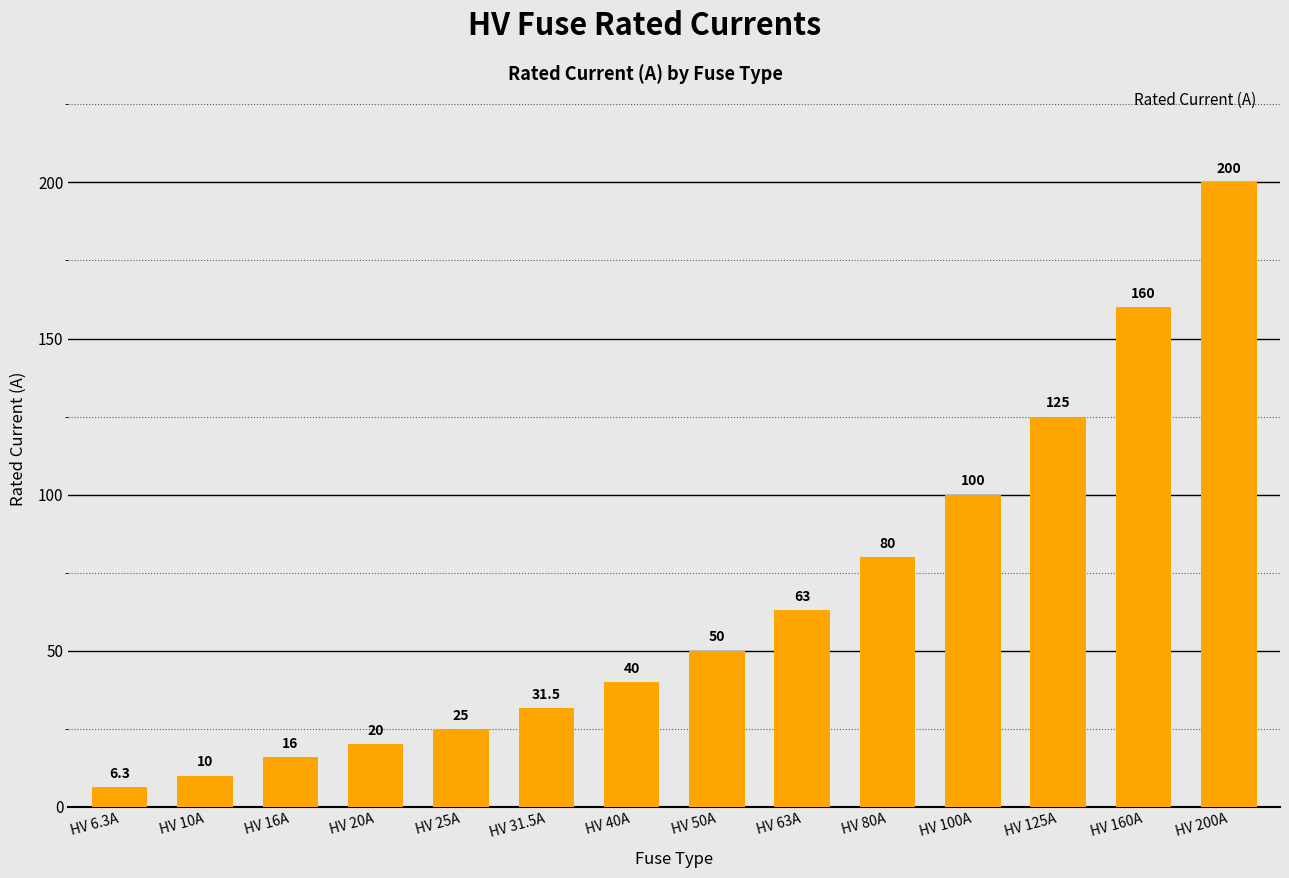

What is the change in value from HV 16A to HV 50A?

+34.0